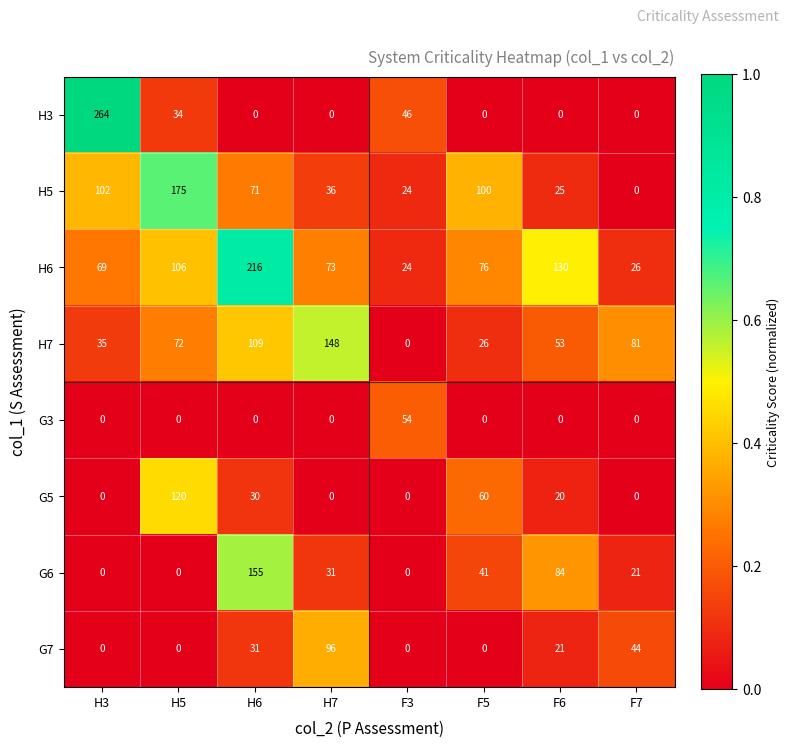

What is the difference between the highest and lowest values at H3?

264